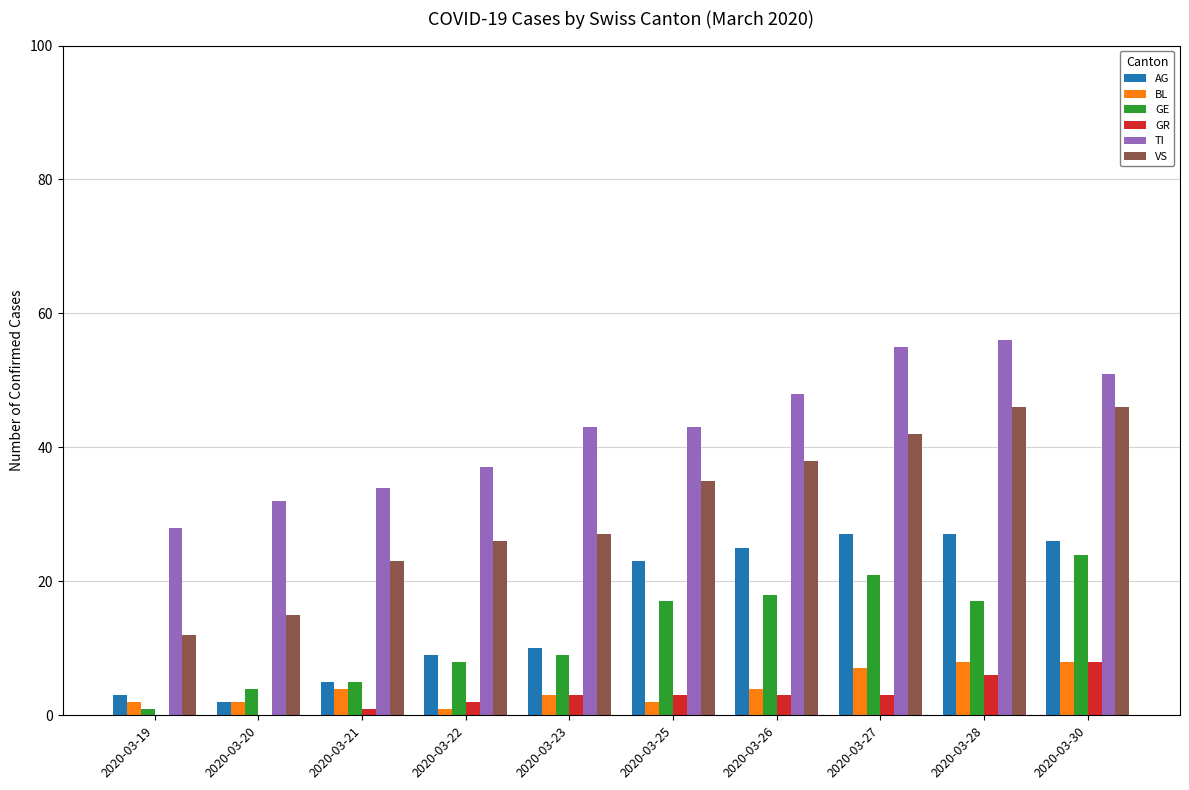

Which series has the largest total across all categories?

TI